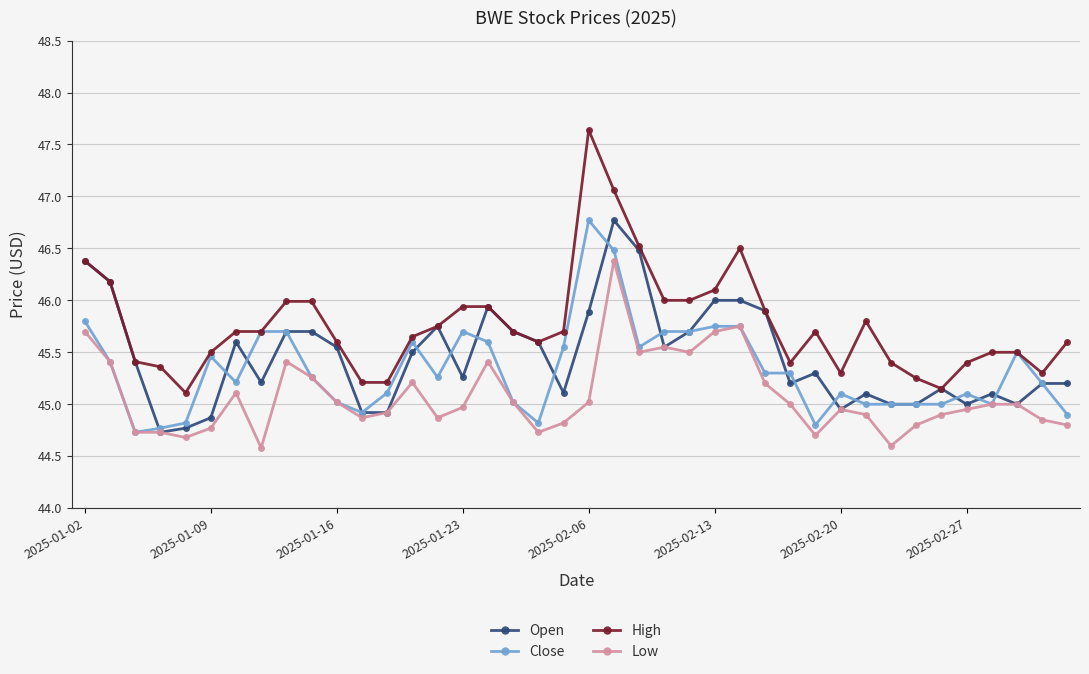

True or false: Low has more than 0 points higher than both neighbors.

True